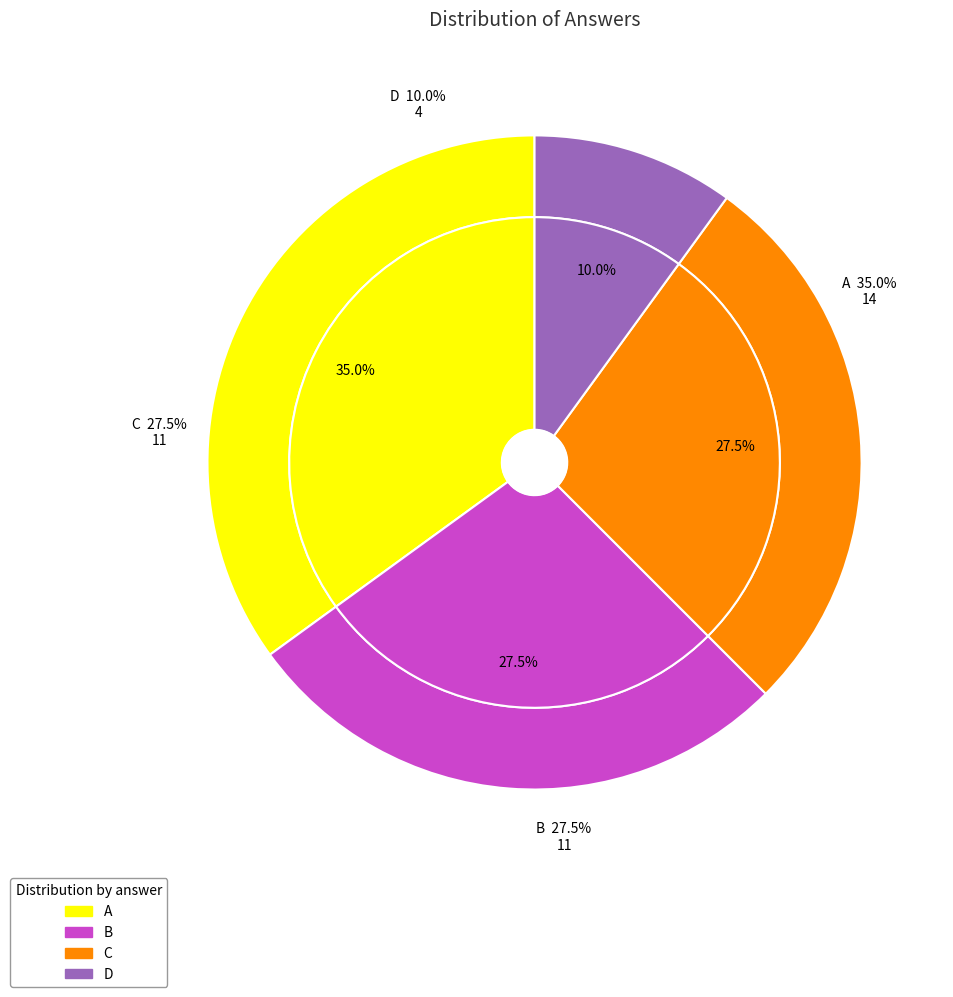

Is it true that A is 35% of the pie?

True